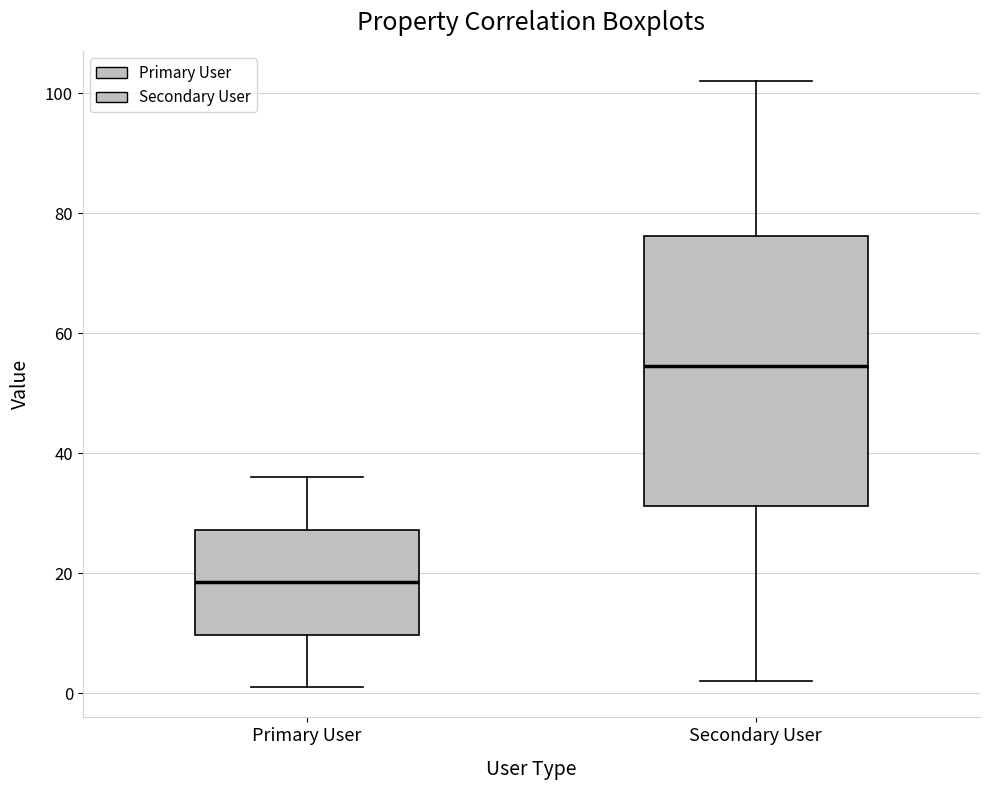

Reading left to right, transcribe this box plot: for each box, give where its median line is, the range the box spans, and where its two whiskers end, as read against the y-axis. The values are not printed on the chart, so give them approximately, as read against the axis.

Primary User: median 18, box 10 to 28, whiskers 2 to 36
Secondary User: median 54, box 32 to 76, whiskers 2 to 102